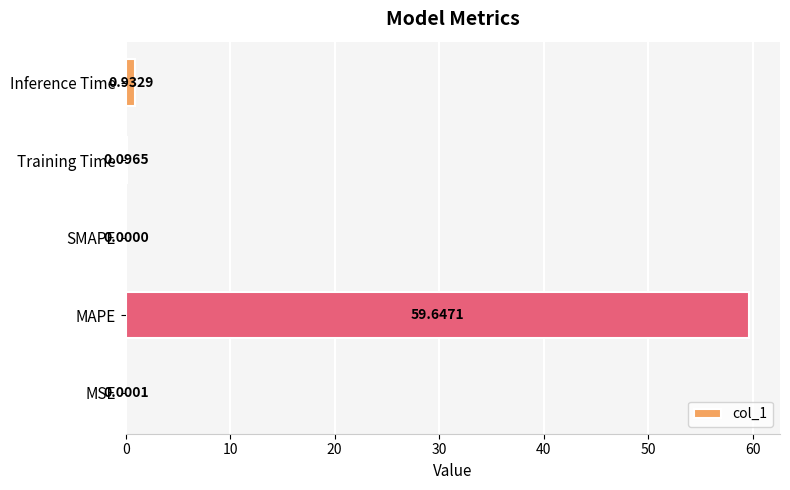

At which label is the value closest to 29?

Inference Time